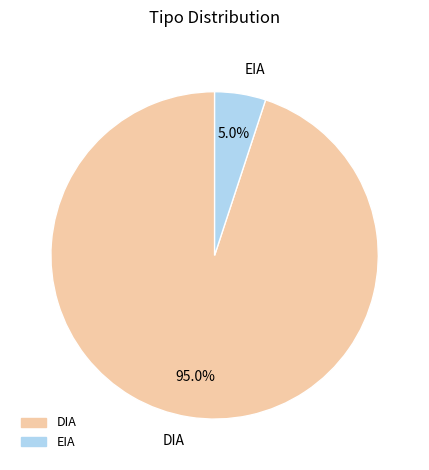

Between DIA and EIA, which is larger?

DIA